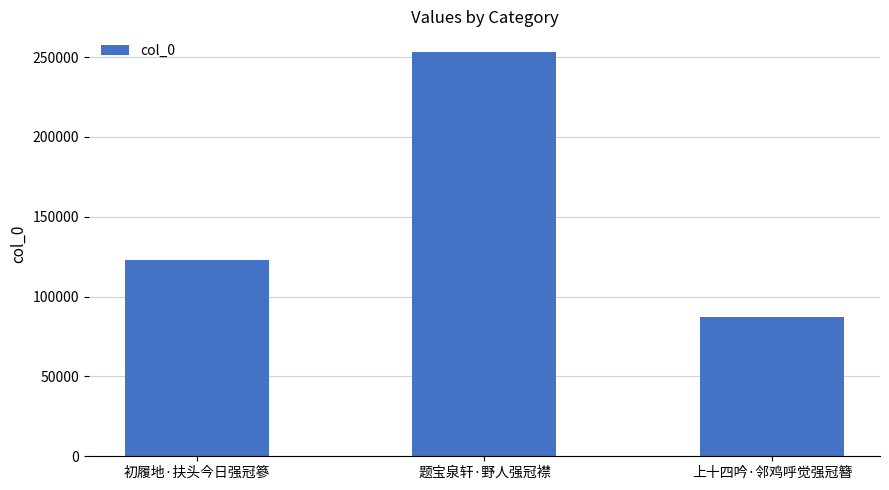

What is the ratio of the value at 初履地·扶头今日强冠篸 to the value at 上十四吟·邻鸡呼觉强冠簪?

1.4